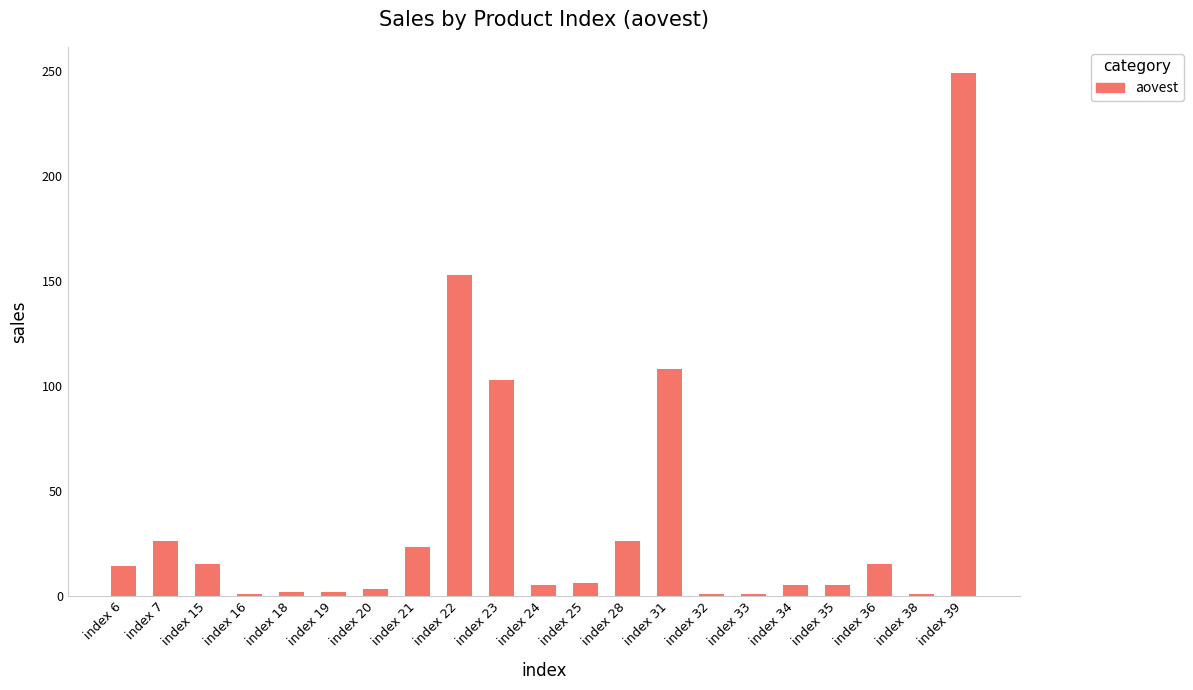

Which has a higher value, index 19 or index 21?

index 21